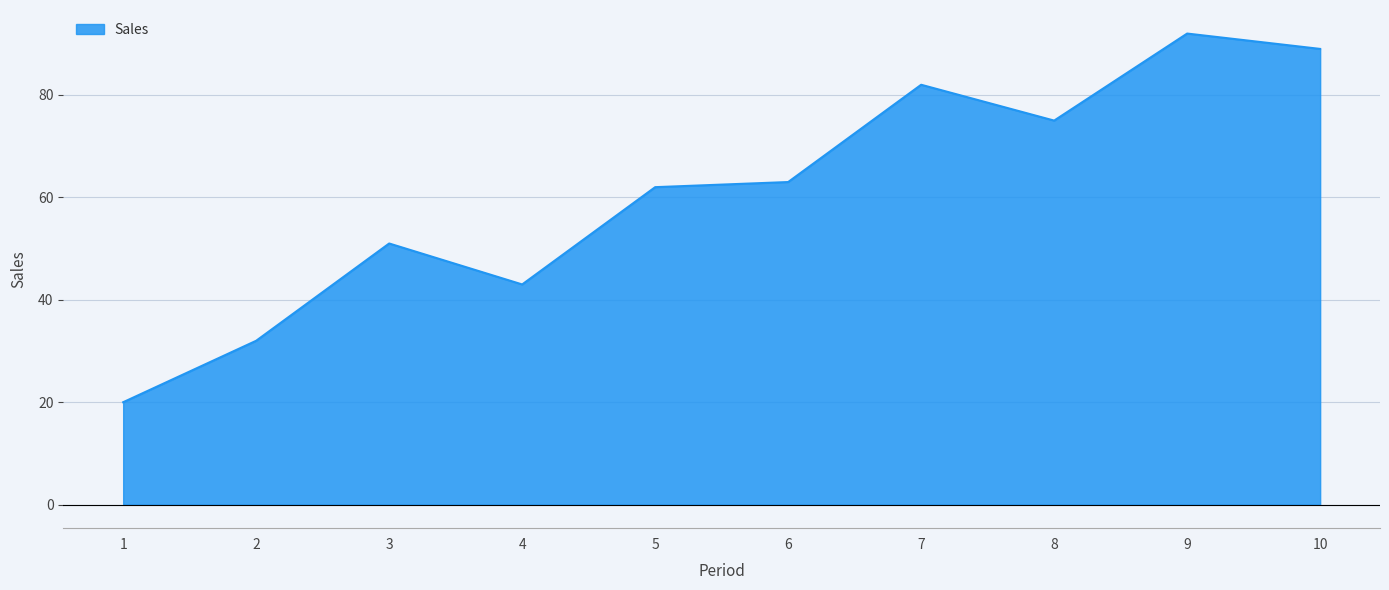

Which has a higher value, 4 or 9?

9